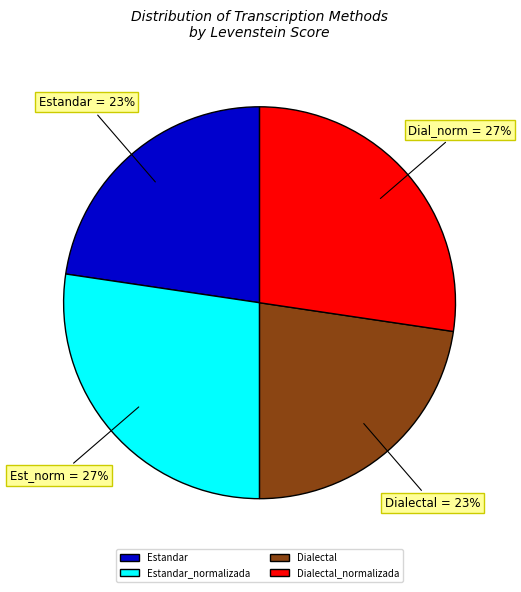

True or false: Dialectal_normalizada accounts for 13% of the total.

False